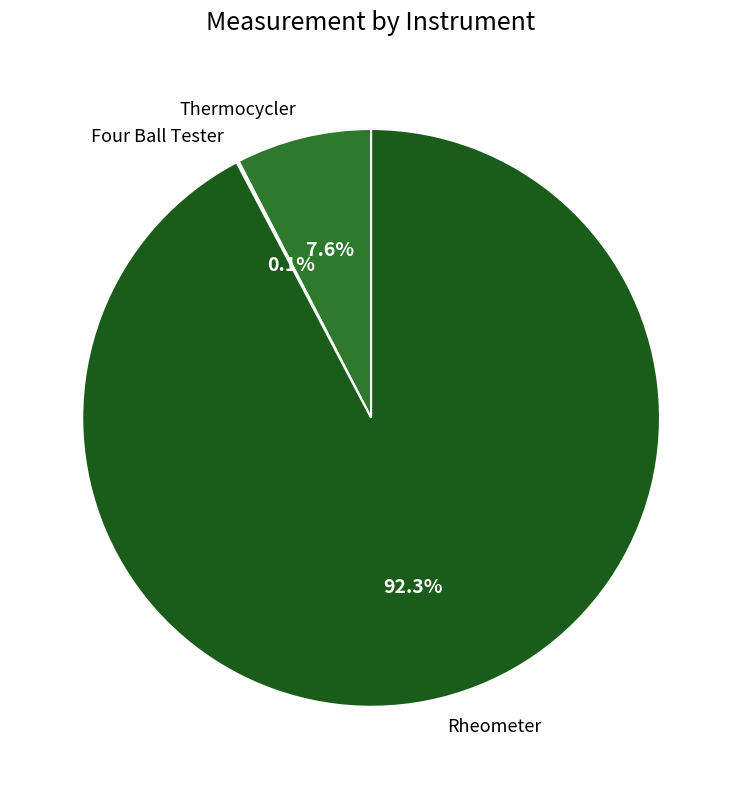

What portion of the pie excludes Thermocycler?

92.4%